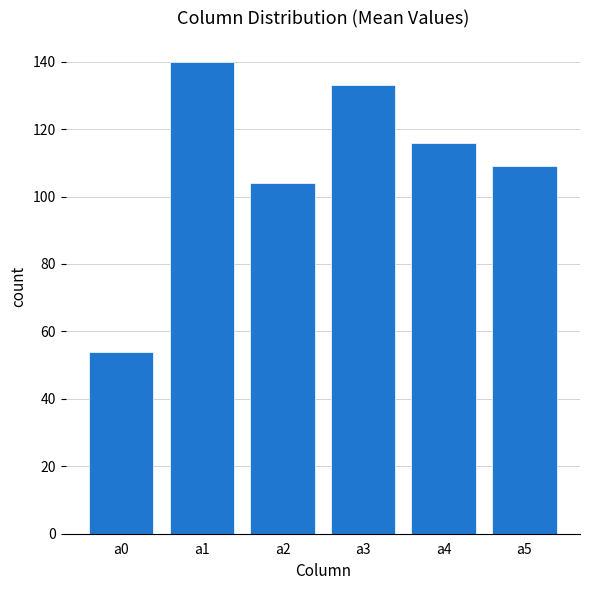

Reading left to right, extract all data points from this chart.

54	140	104	133	116	109